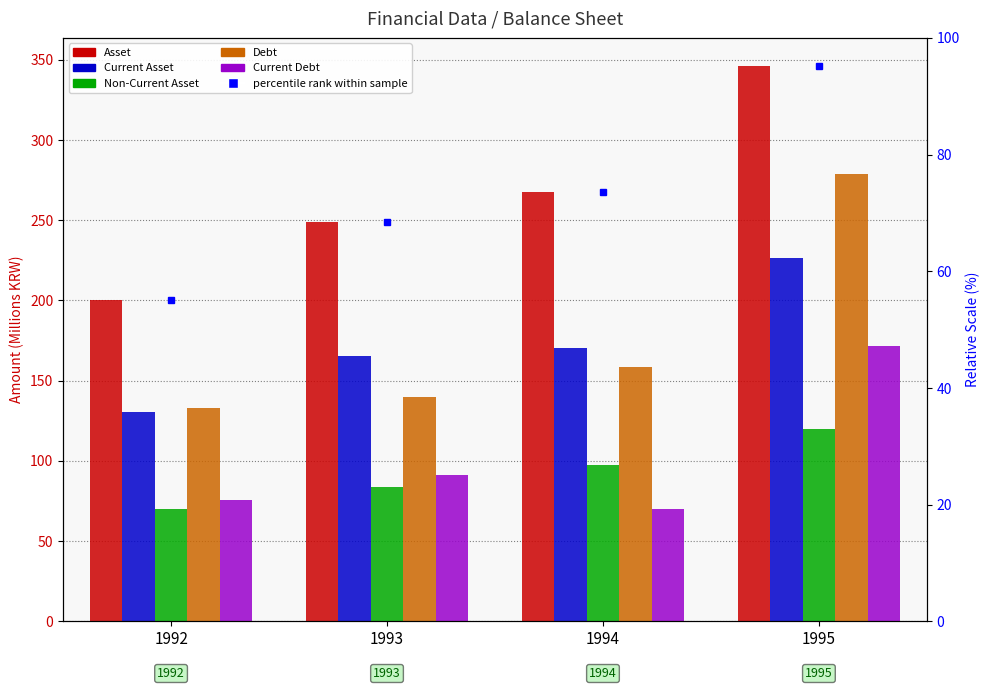

Which series has the widest spread of values?

Asset